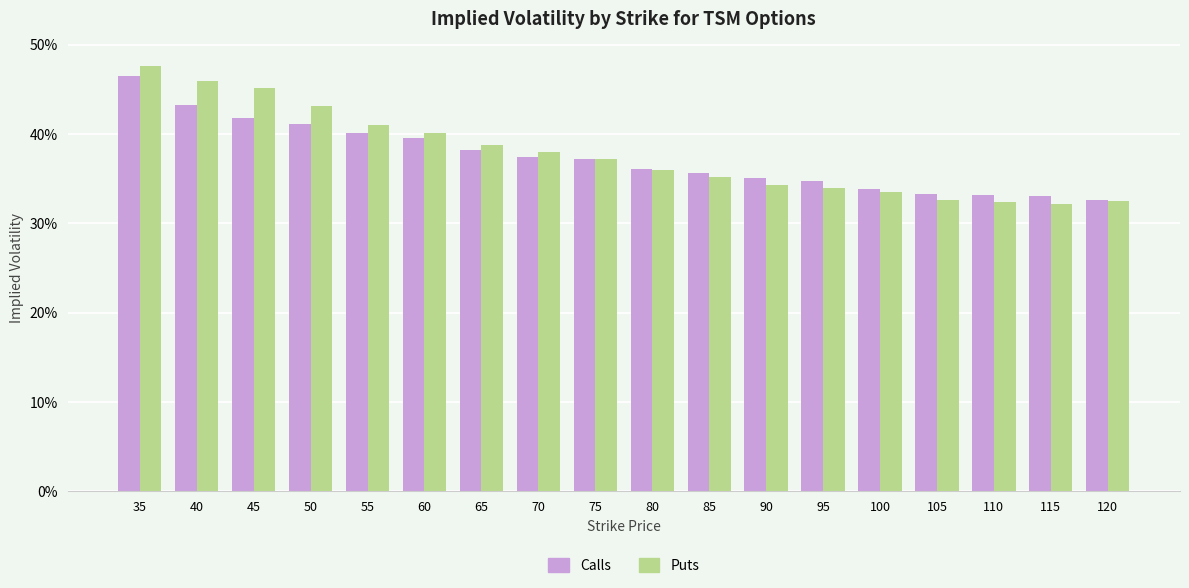

What is the average value of the Puts series?

0.4